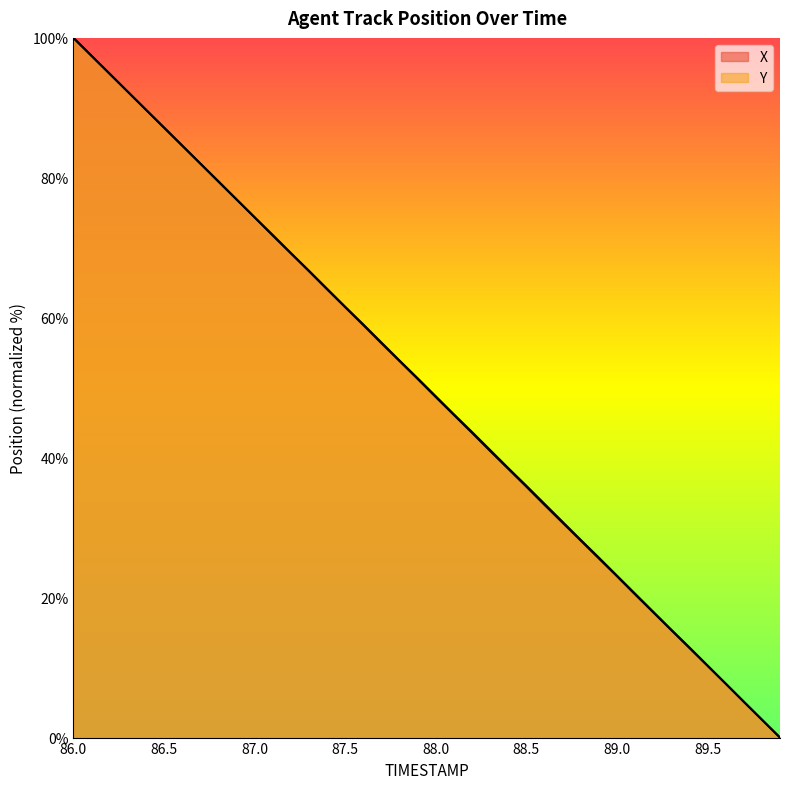

What is the sum of the Y values at 88.3 and 87.9?

92.5